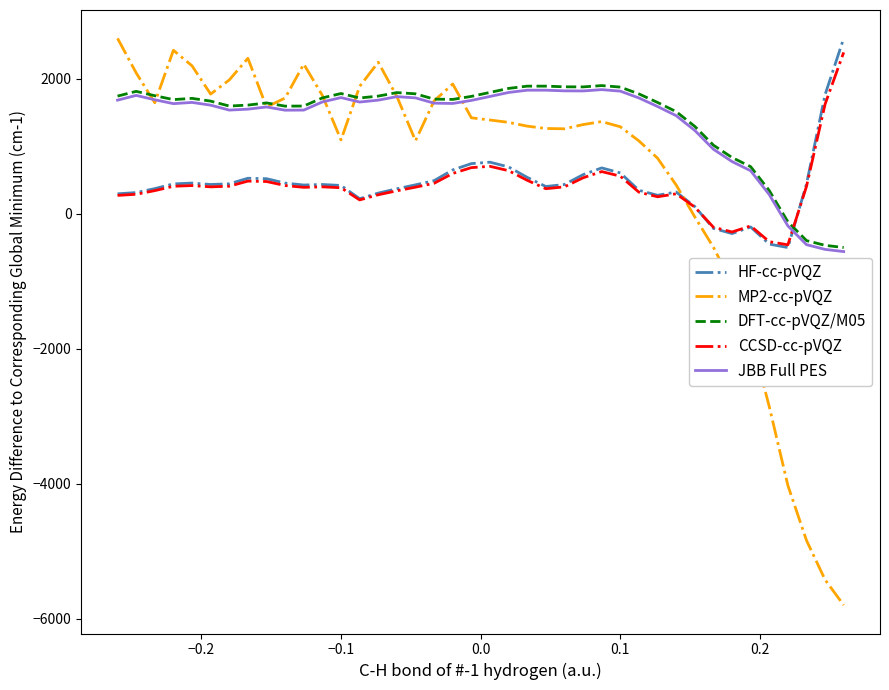

How many lines are shown in the chart?

5